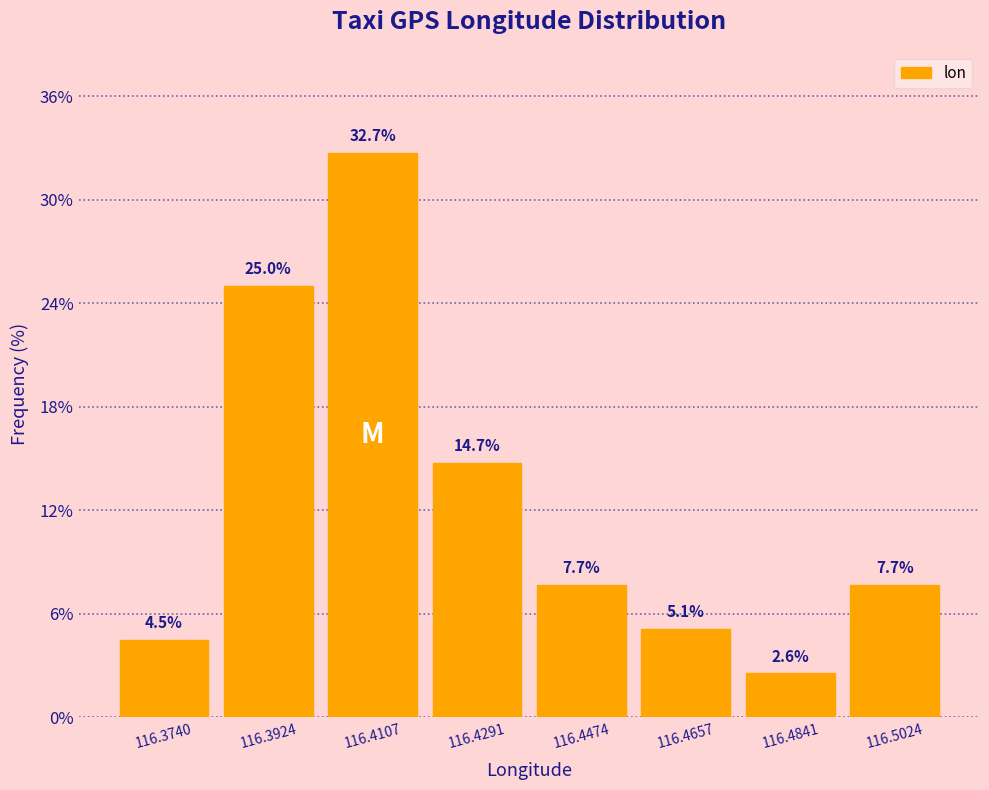

How tall is the bar that spans 116.420 to 116.438 on the x-axis? The bar edges are not printed on the chart, so give them approximately, as read against the axis.

14.7